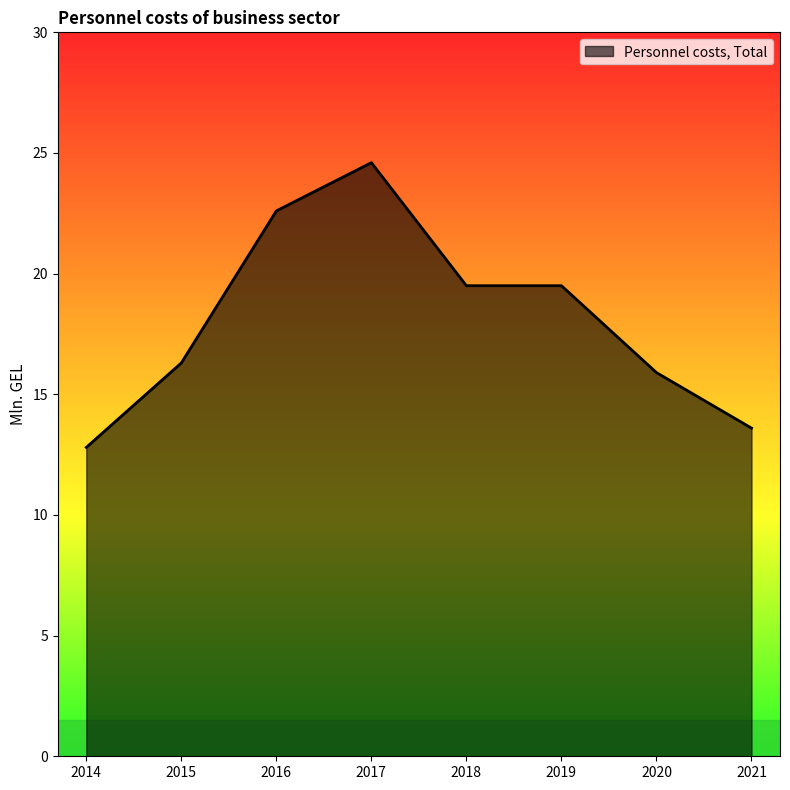

How many values are below 19?

4